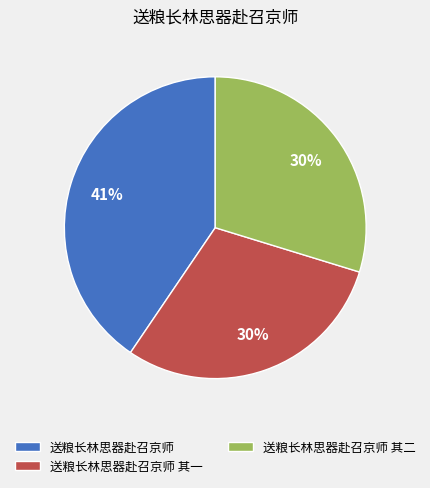

Is it true that 送粮长林思器赴召京师 其一 is 30% of the pie?

True